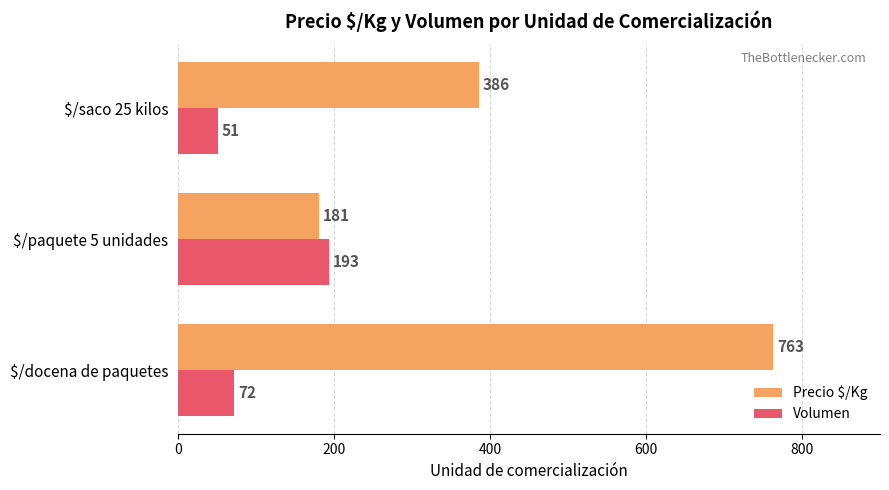

What is the minimum value shown in the chart?

51